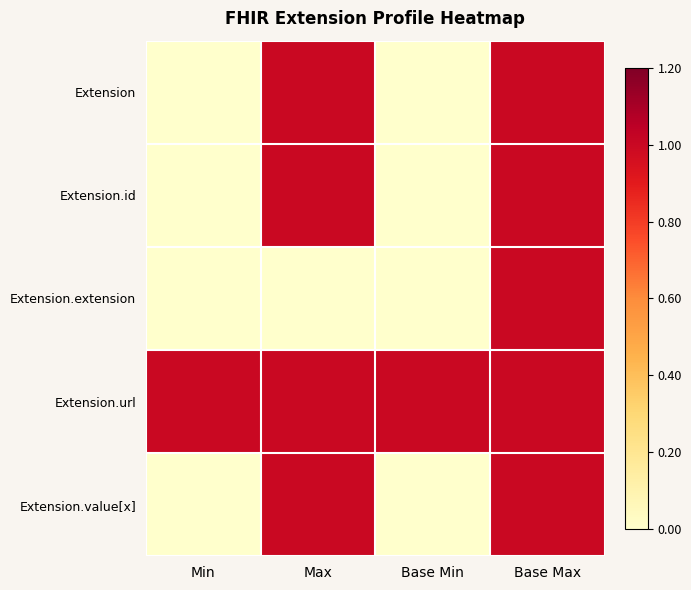

List the series in order of their peak value, highest first.

Extension, Extension.id, Extension.extension, Extension.url, Extension.value[x]